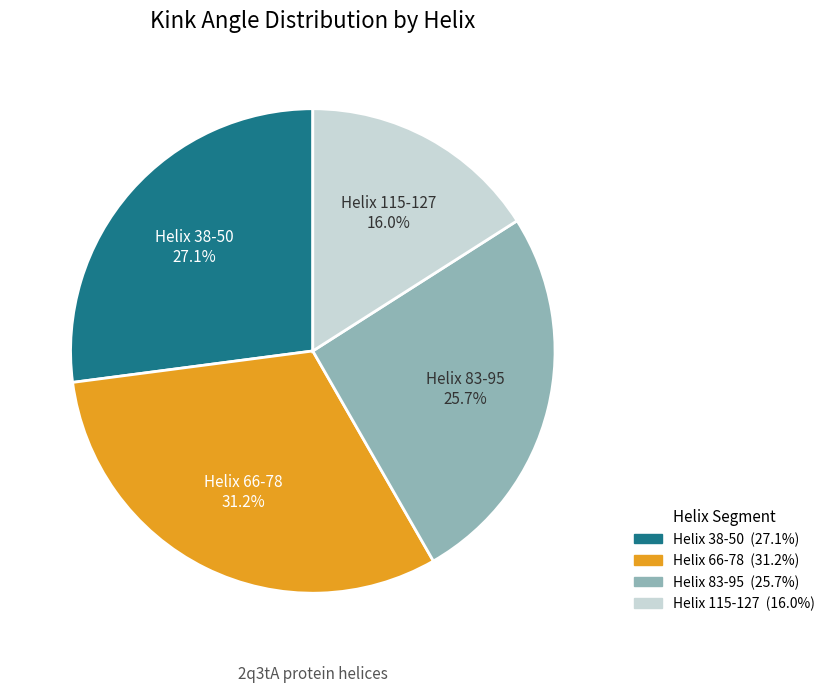

Is it true that Helix 83-95 is 26% of the pie?

True